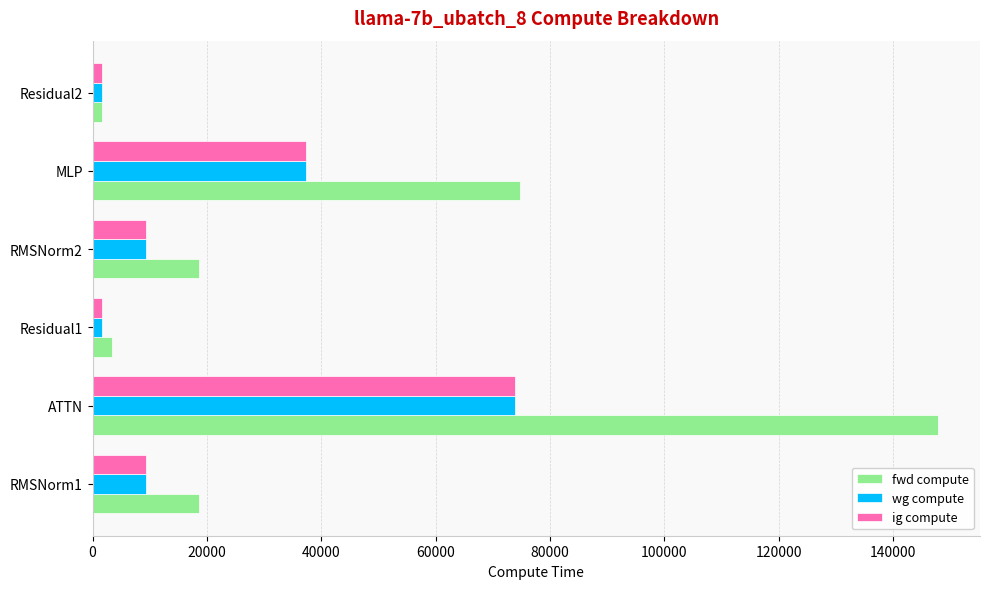

Count the number of categories in the chart.

6